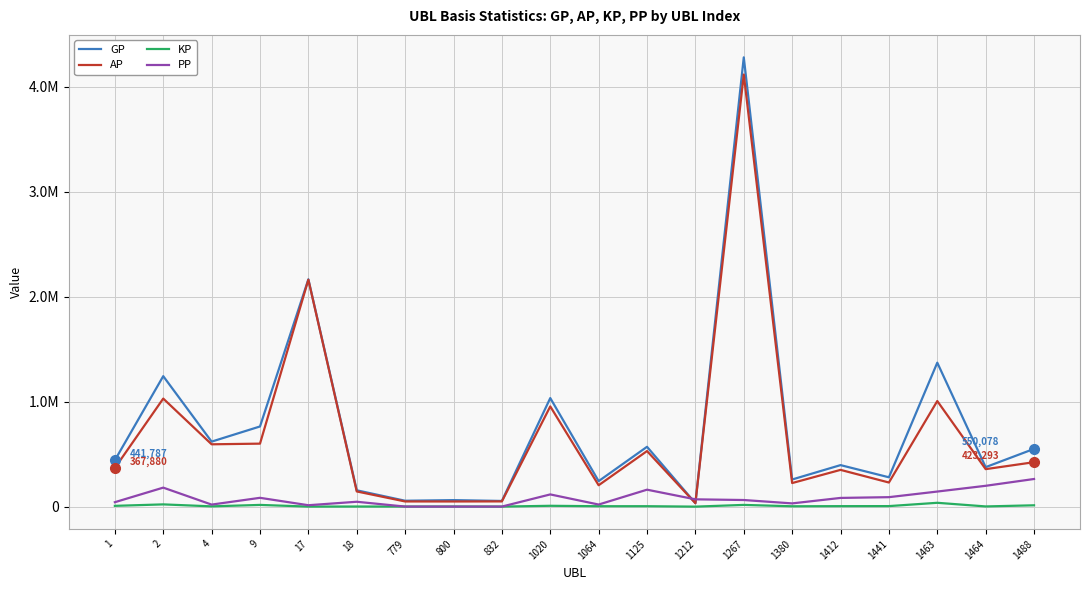

What is the value of the AP point at the 10th from the left?

954507.0